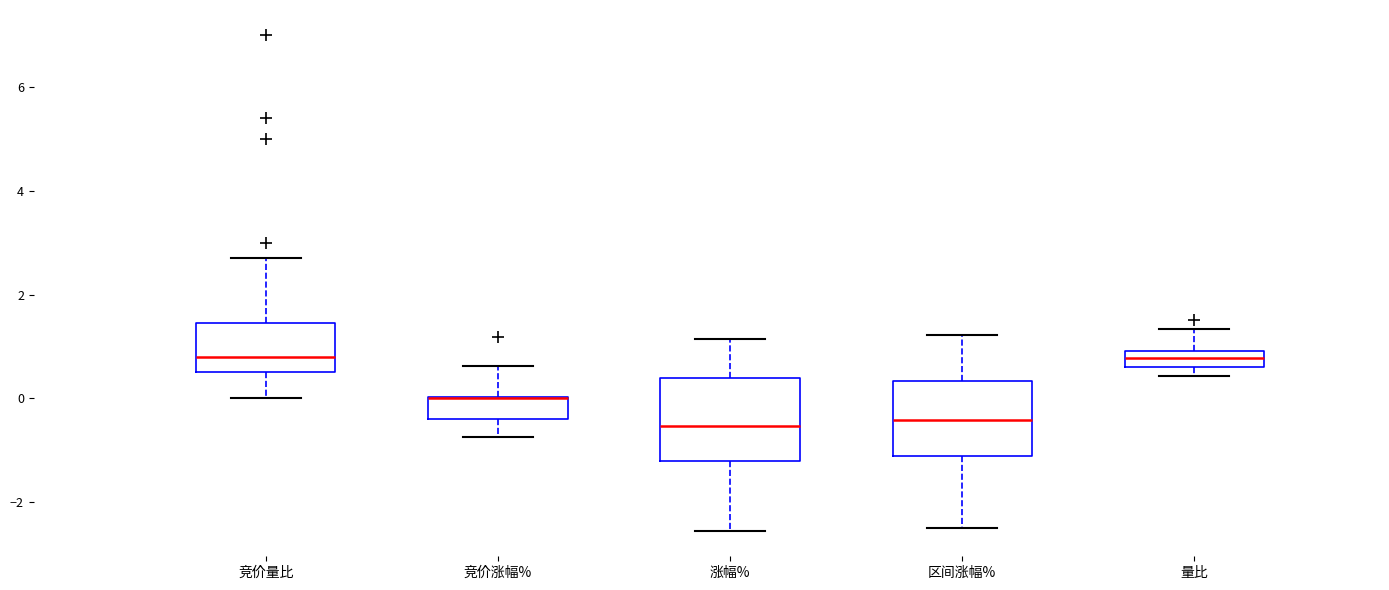

Where is the upper edge of the box for 量比 on the y-axis? The values are not printed on the chart, so give them approximately, as read against the axis.

1.0